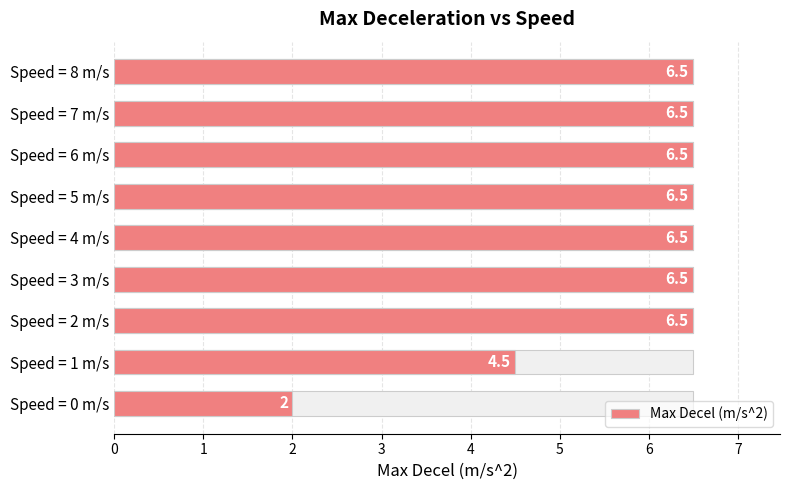

The chart shows a value of 6.5 at Speed = 7 m/s. True or false?

True